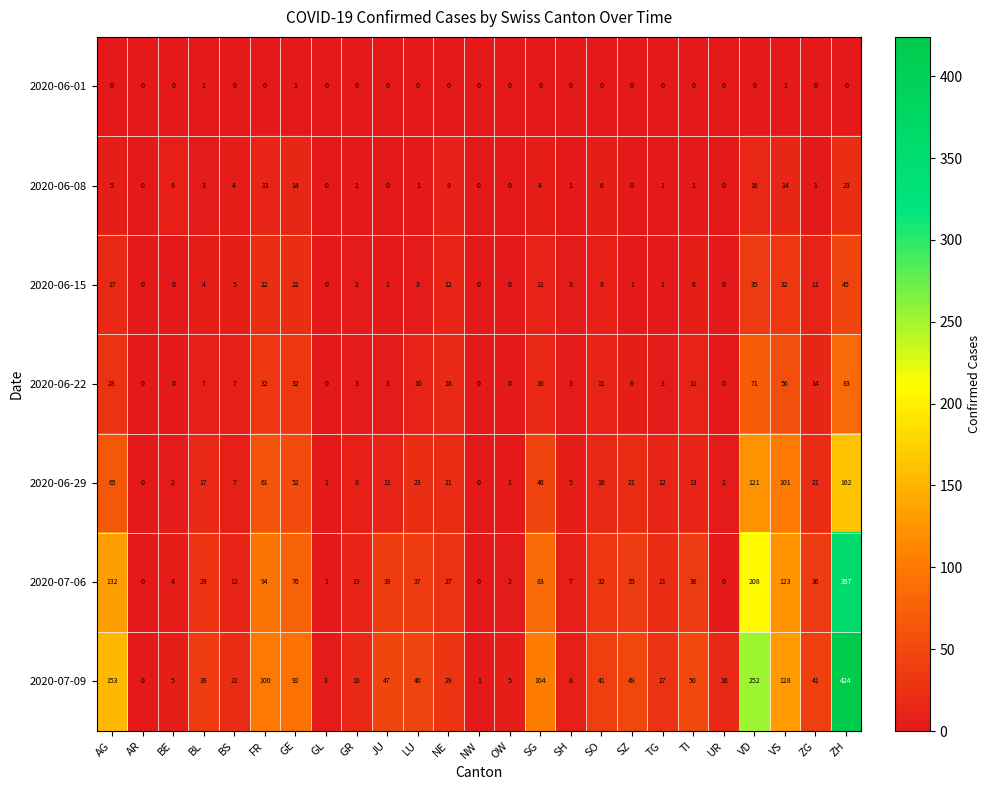

What is the sum of all 2020-06-15 values?

241